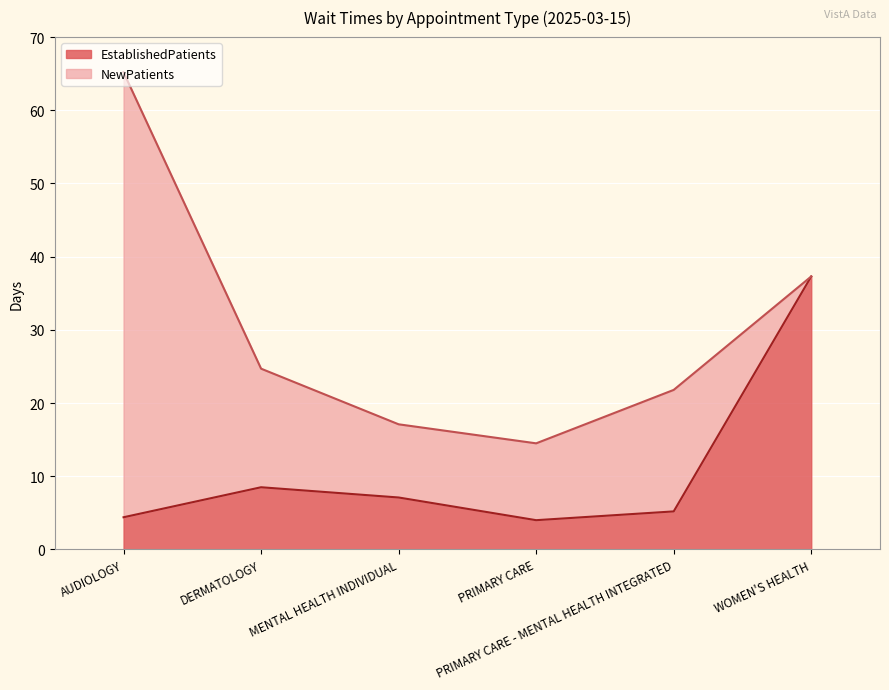

Does the chart display data point markers on the line(s)?

No